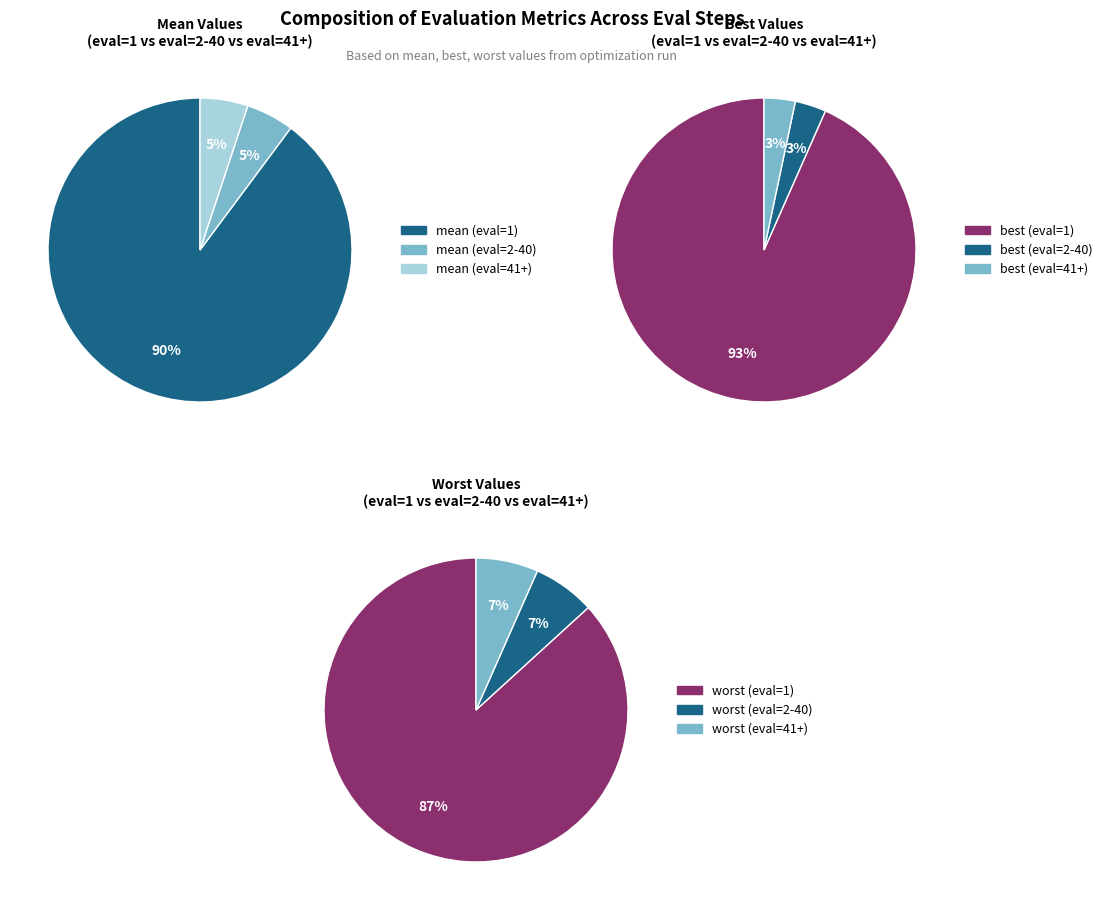

Is it true that evals=1 is 99% of the pie?

False